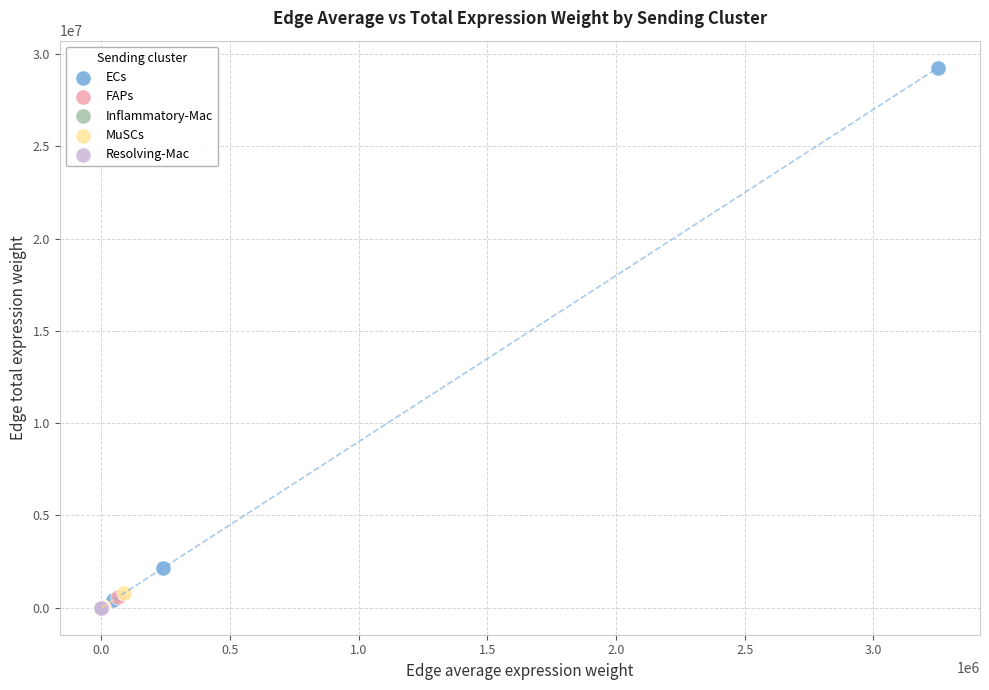

What are all the series names shown in the legend?

ECs, FAPs, Inflammatory-Mac, MuSCs, Resolving-Mac